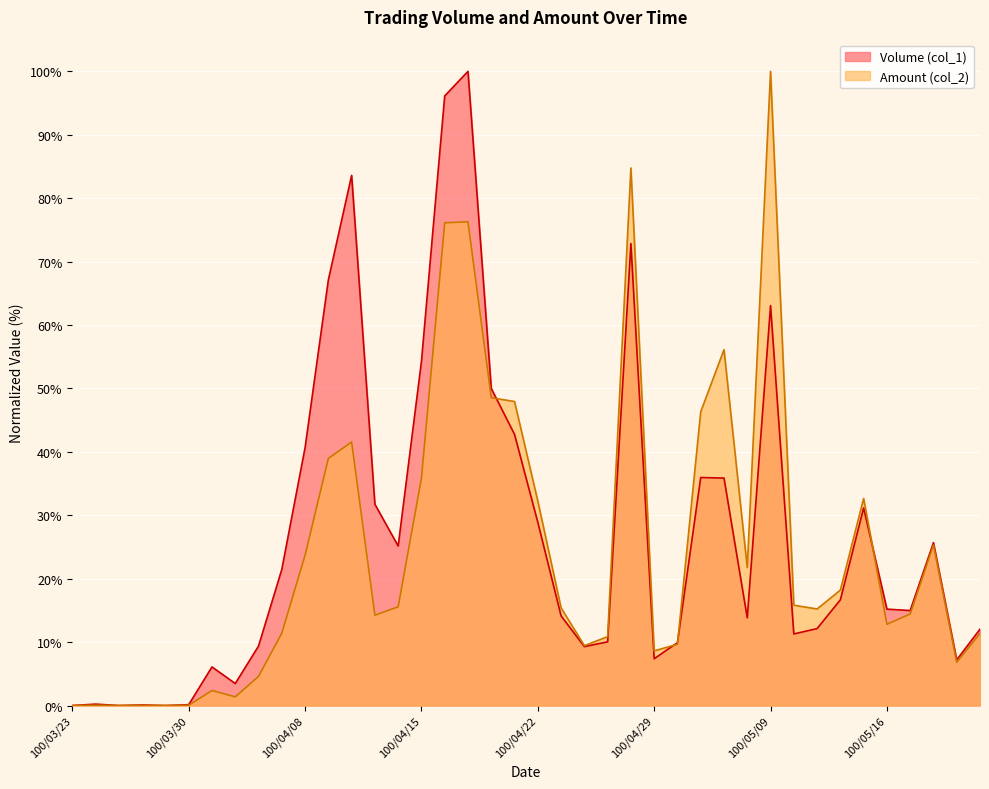

What is the average value of the Volume (col_1) series?

27.0